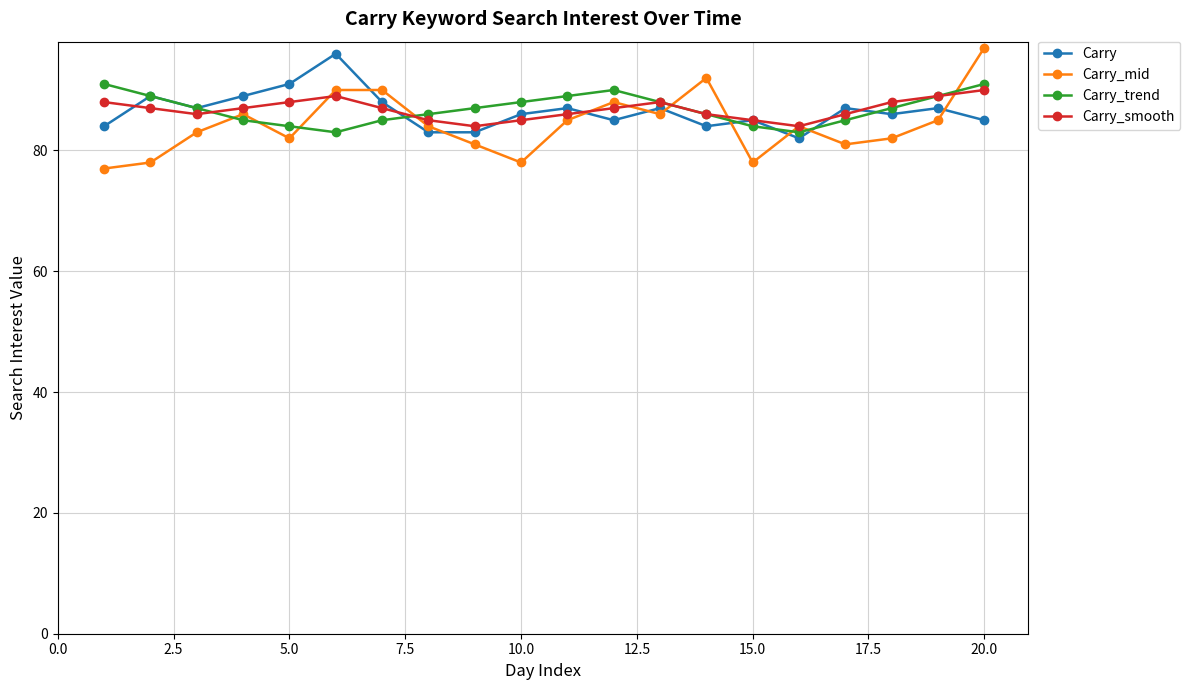

After their last crossing, which series has the higher values: Carry_mid or Carry_trend?

Carry_mid